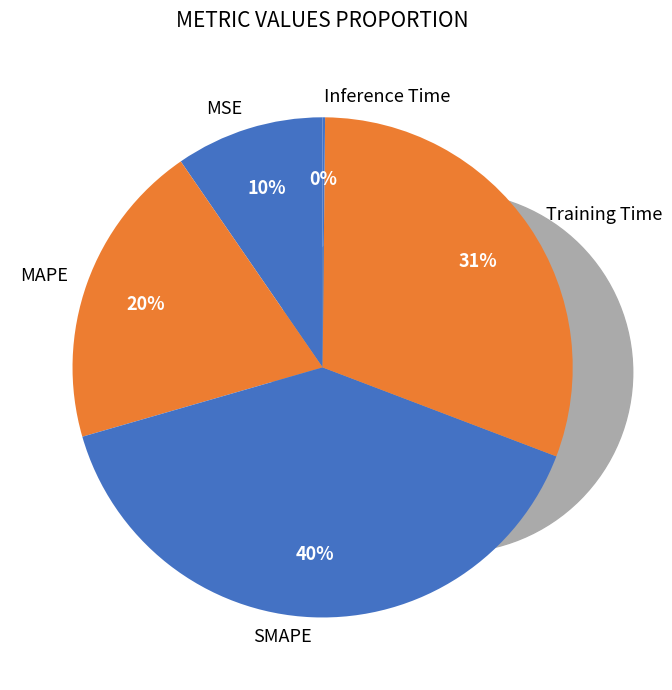

Is Inference Time the majority of the pie?

No